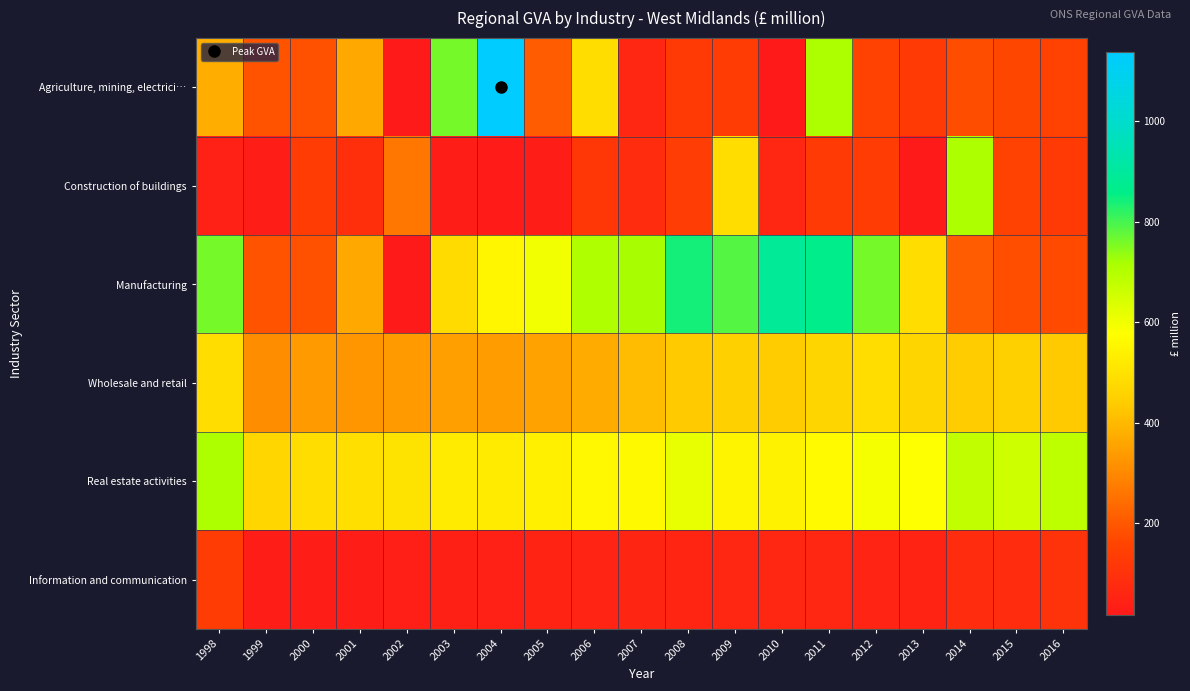

Reading left to right, transcribe all the data shown in this chart.

Agriculture, mining, electrici…: 1998=377	1999=189	2000=187	2001=367	2002=18	2003=761	2004=1138	2005=206	2006=486	2007=64	2008=127	2009=131	2010=17	2011=712	2012=149	2013=127	2014=179	2015=163	2016=149
Construction of buildings: 1998=45	1999=31	2000=131	2001=88	2002=262	2003=34	2004=27	2005=30	2006=117	2007=83	2008=136	2009=486	2010=64	2011=127	2012=131	2013=17	2014=712	2015=149	2016=127
Manufacturing: 1998=761	1999=189	2000=187	2001=367	2002=18	2003=480	2004=555	2005=600	2006=708	2007=718	2008=842	2009=786	2010=889	2011=865	2012=761	2013=486	2014=206	2015=181	2016=171
Wholesale and retail: 1998=486	1999=309	2000=337	2001=327	2002=337	2003=346	2004=340	2005=353	2006=371	2007=405	2008=433	2009=449	2010=439	2011=462	2012=486	2013=462	2014=439	2015=449	2016=433
Real estate activities: 1998=712	1999=468	2000=486	2001=490	2002=503	2003=524	2004=524	2005=538	2006=558	2007=564	2008=615	2009=547	2010=543	2011=565	2012=593	2013=579	2014=679	2015=660	2016=683
Information and communication: 1998=131	1999=32	2000=34	2001=34	2002=36	2003=41	2004=43	2005=51	2006=53	2007=56	2008=58	2009=60	2010=61	2011=61	2012=54	2013=52	2014=81	2015=83	2016=104